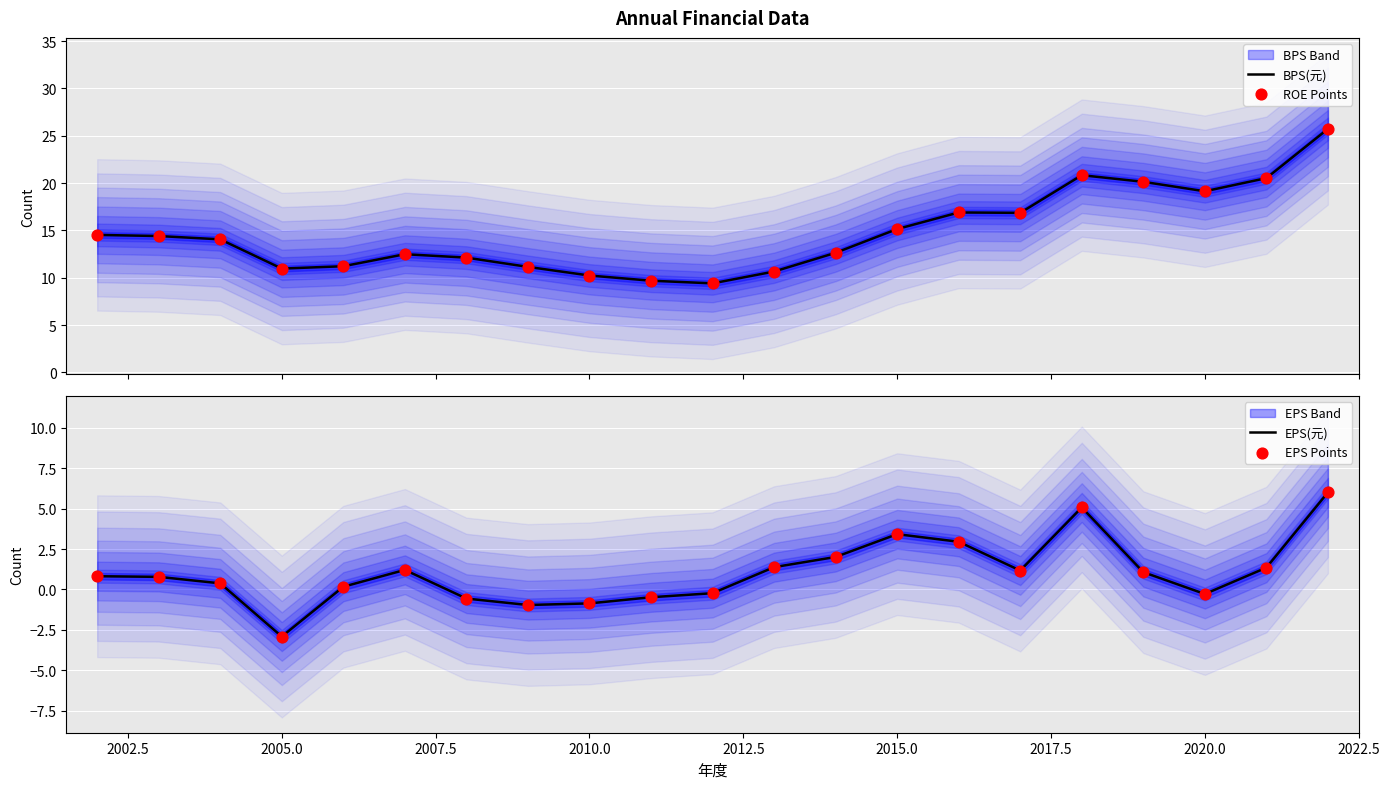

Which series has the widest spread of Y values?

BPS(元)